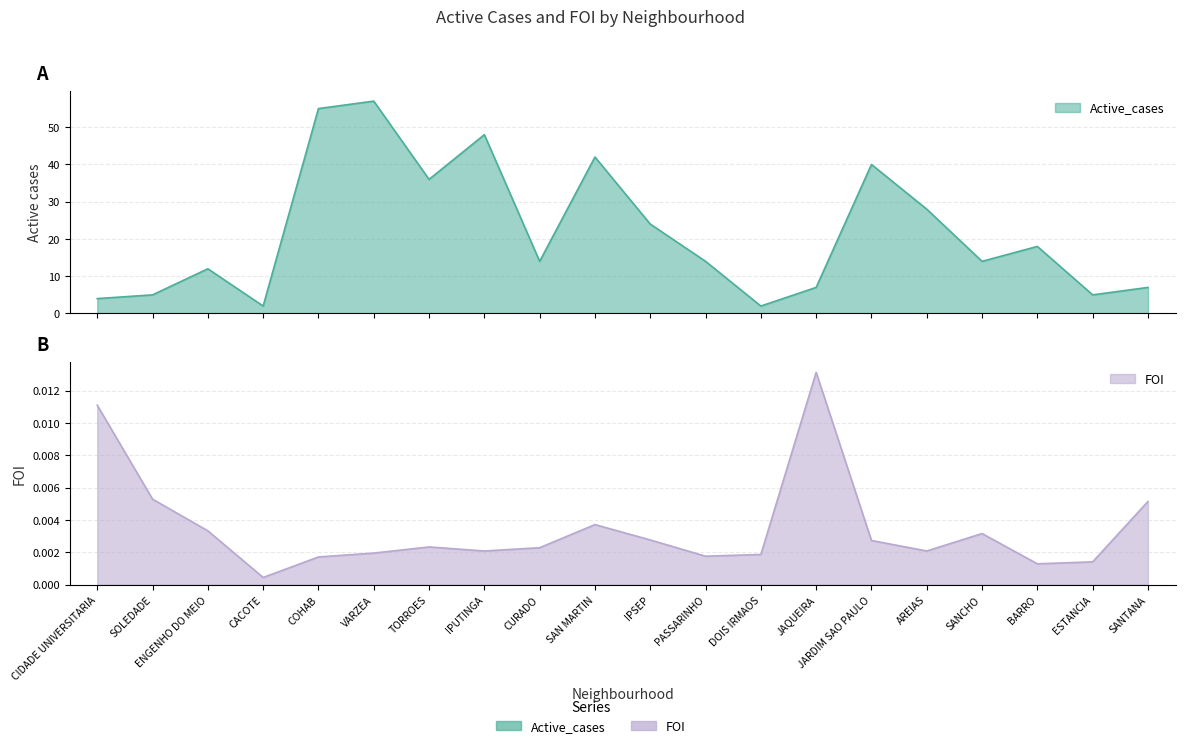

What is the label of the 4th point from the left?

CACOTE